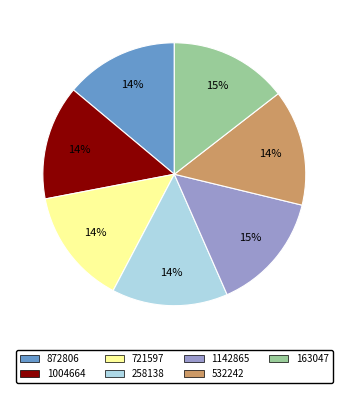

Do 532242 and 872806 together represent more than half of the pie?

No